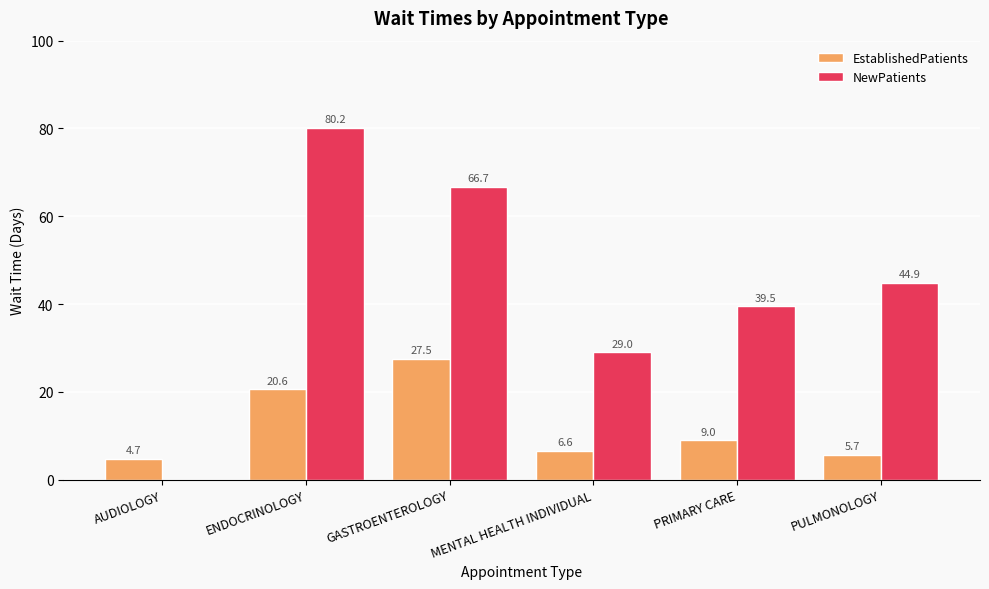

Reading left to right, what are all the values shown in this chart?

EstablishedPatients: 4.7	20.6	27.5	6.6	9.0	5.7
NewPatients: 0.0	80.2	66.7	29.0	39.5	44.9